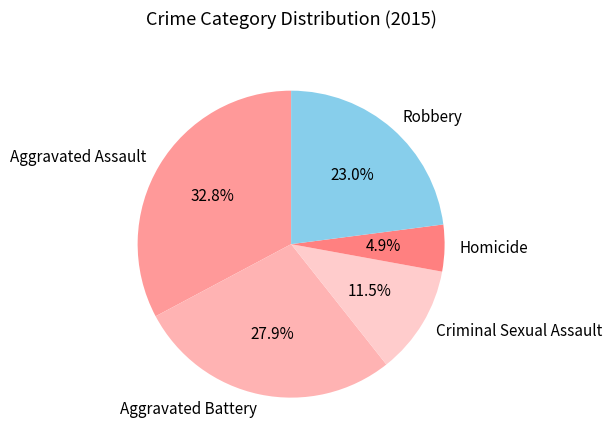

Does Robbery represent more than half of the total?

No